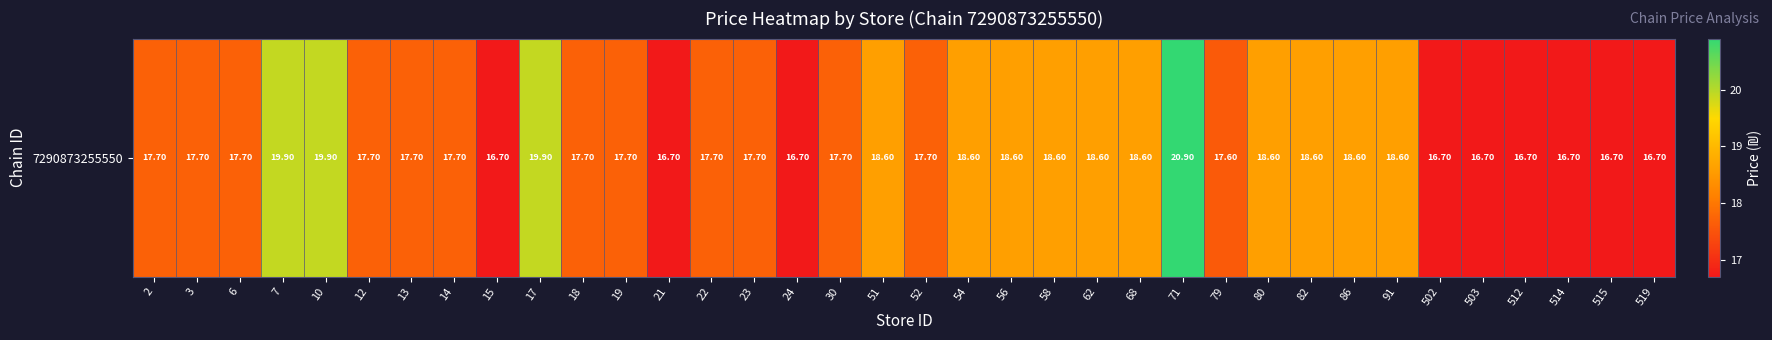

What is the sum of the values at 17 and 80?

38.5